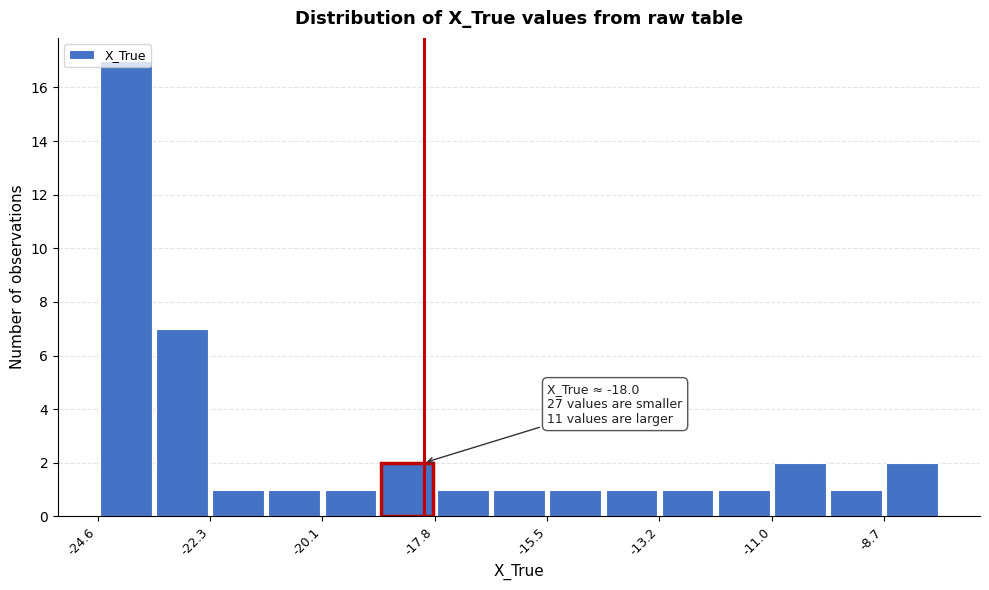

Around what value on the x-axis is the tallest bar? Give the approximate position of its centre, as read against the axis.

-24.0